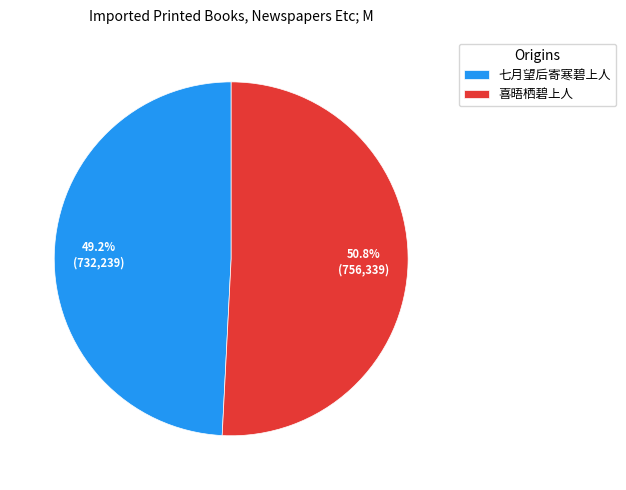

Combined, what portion of the pie is 七月望后寄寒碧上人 and 喜晤栖碧上人?

100.0%